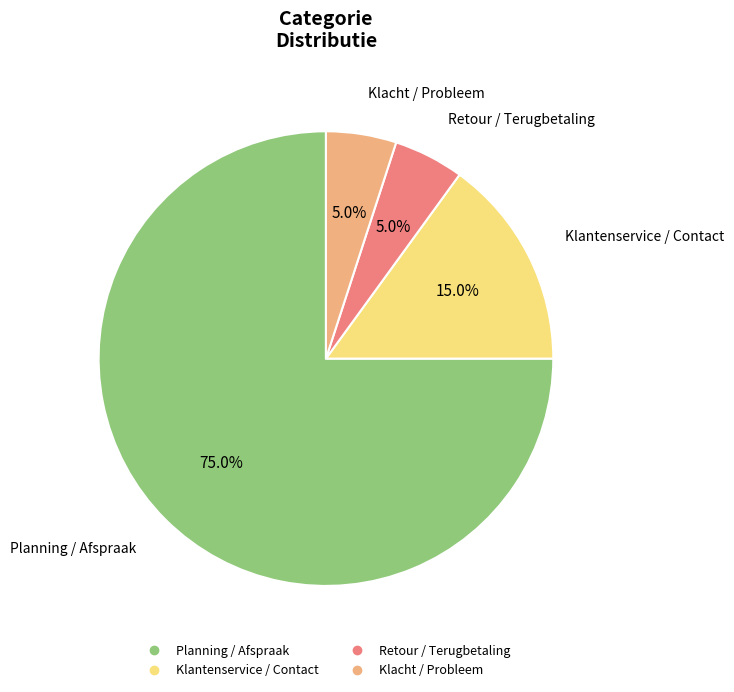

Which category has the biggest portion of the pie?

Planning / Afspraak